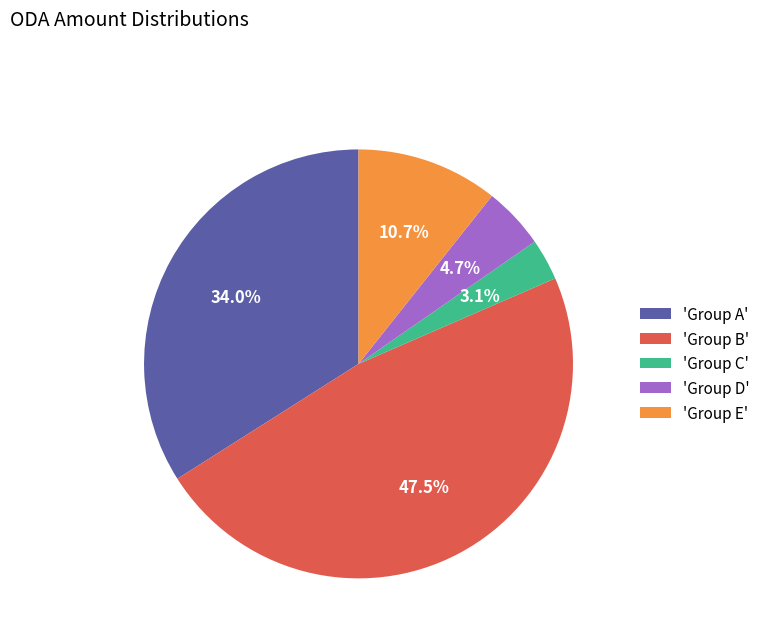

What portion of the pie excludes 'Group E'?

89.3%